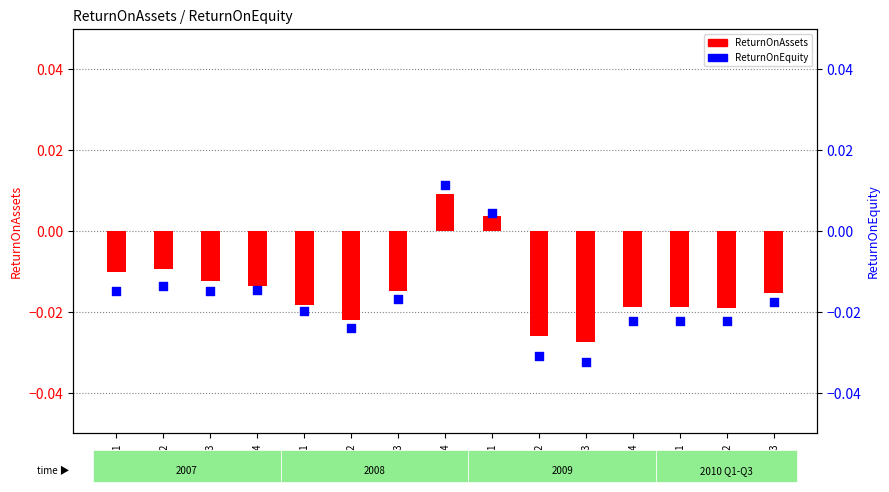

Which series has the largest total across all categories?

ReturnOnAssets